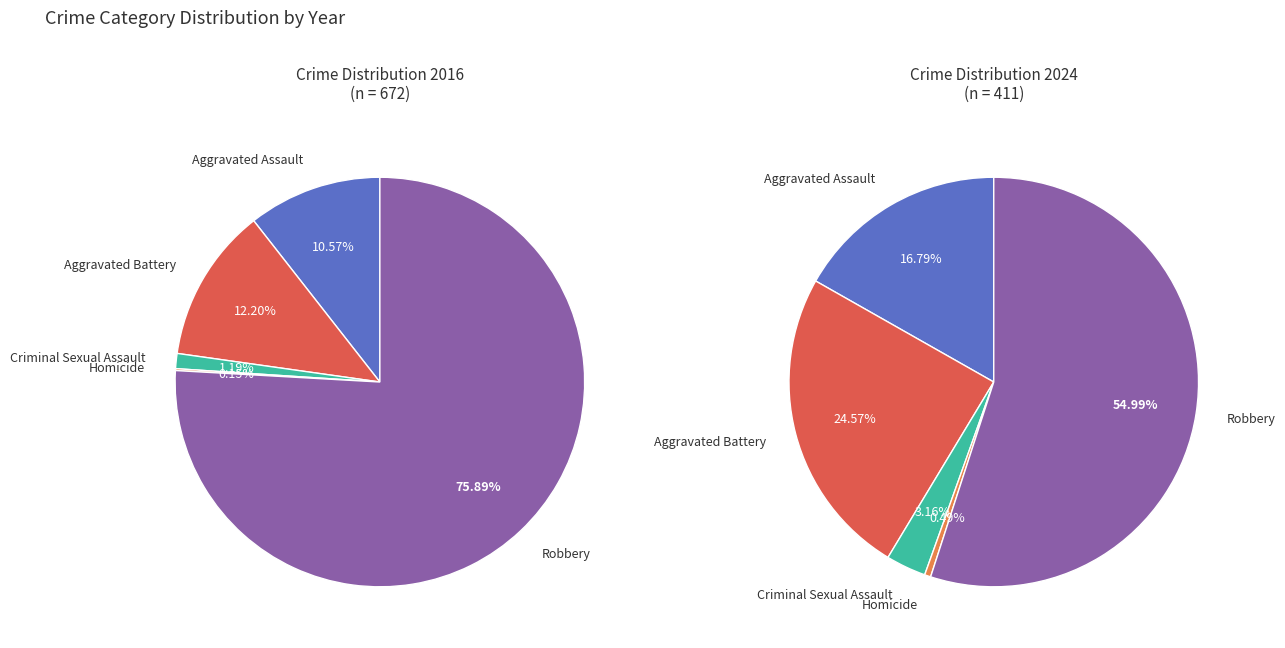

Count the number of slices in the pie.

5